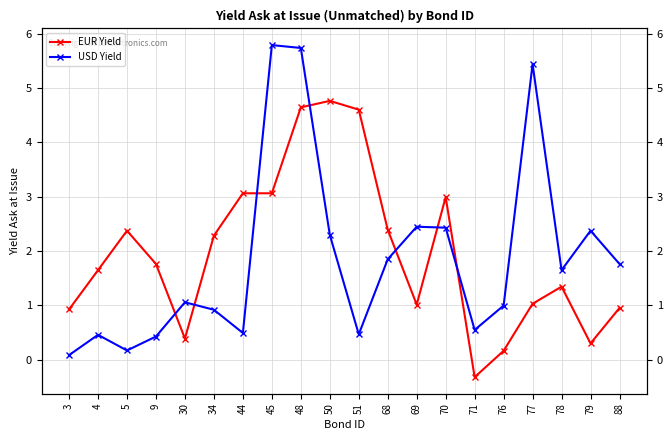

True or false: EUR Yield and USD Yield cross at least once.

True